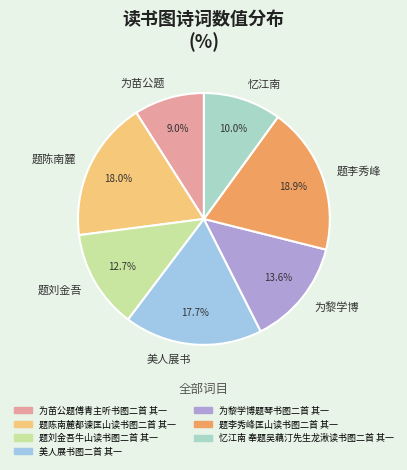

What is the smallest slice in the pie chart?

为苗公题